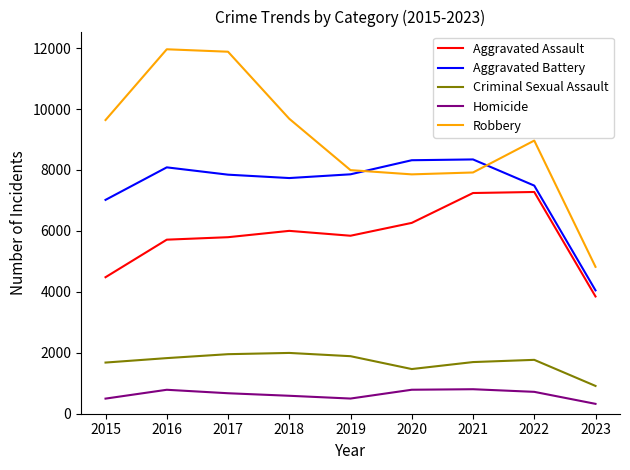

True or false: Aggravated Assault and Criminal Sexual Assault cross at least once.

False